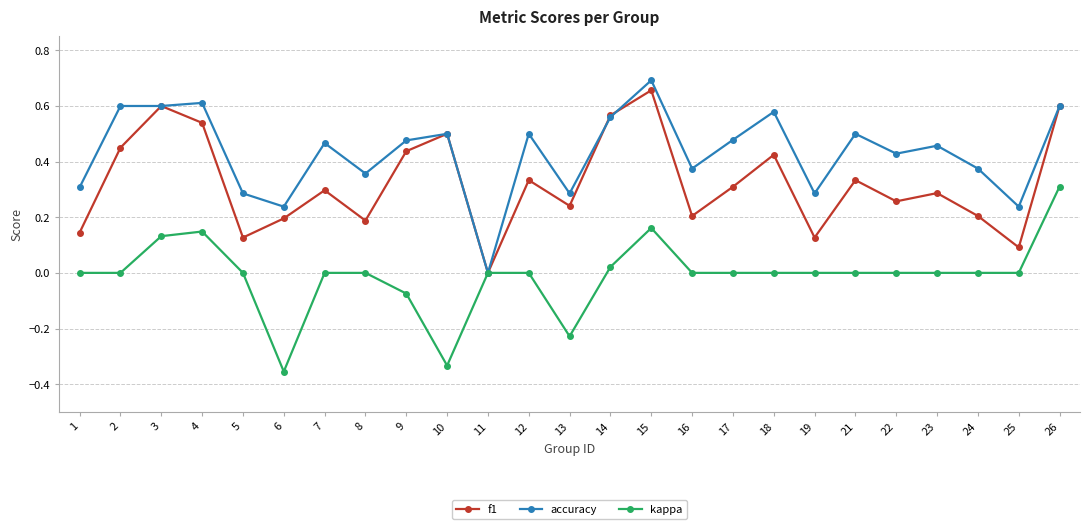

The kappa series shows -0.3 at 8. True or false?

False